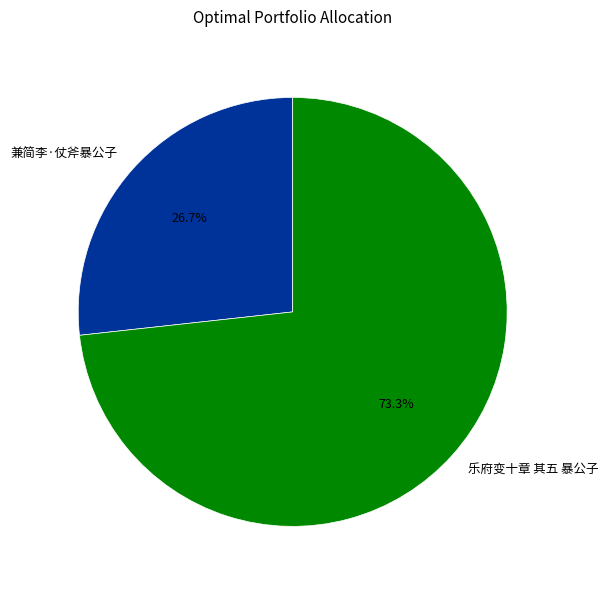

To the nearest percent, what is the difference between the largest and smallest slice percentages?

47%